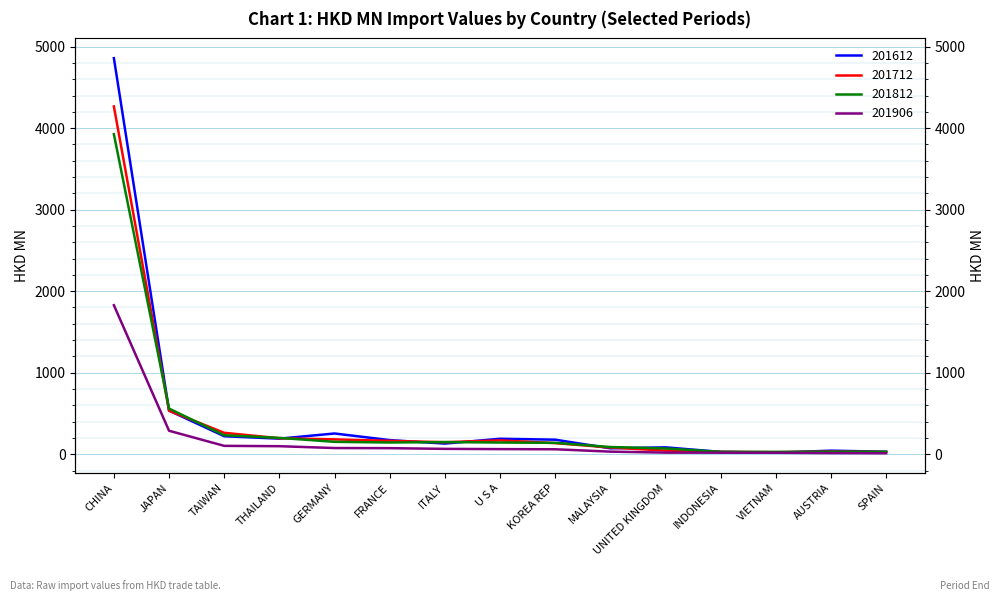

What is the label of the 13th point from the left?

VIETNAM